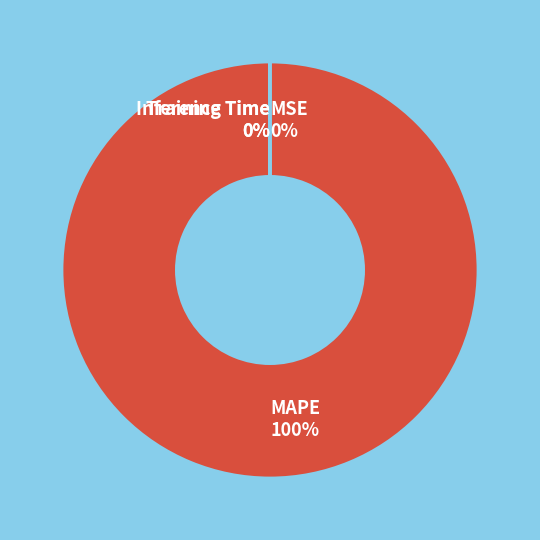

To the nearest percent, what is the average slice percentage?

25%